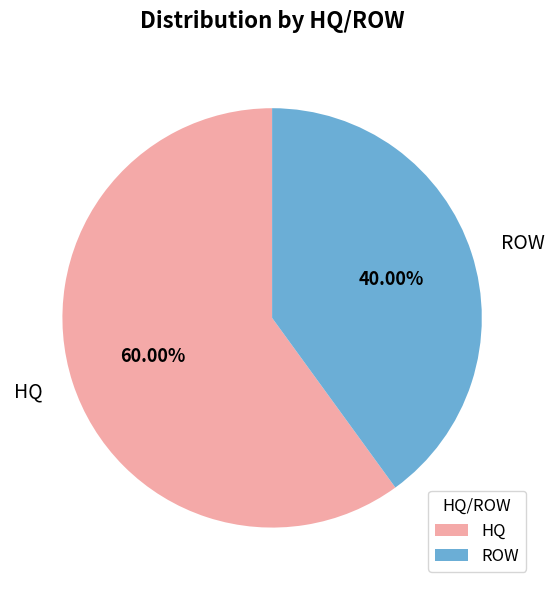

To the nearest percent, what percentage of the pie is ROW?

40%